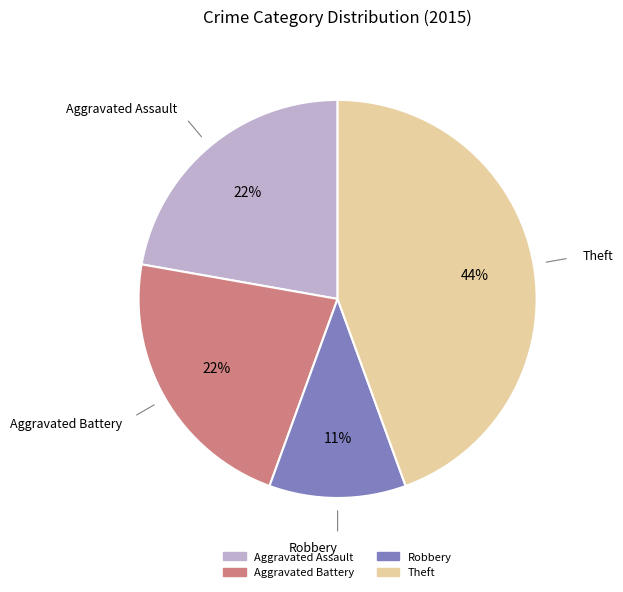

To the nearest percent, what is the difference between the largest and smallest slice percentages?

33%